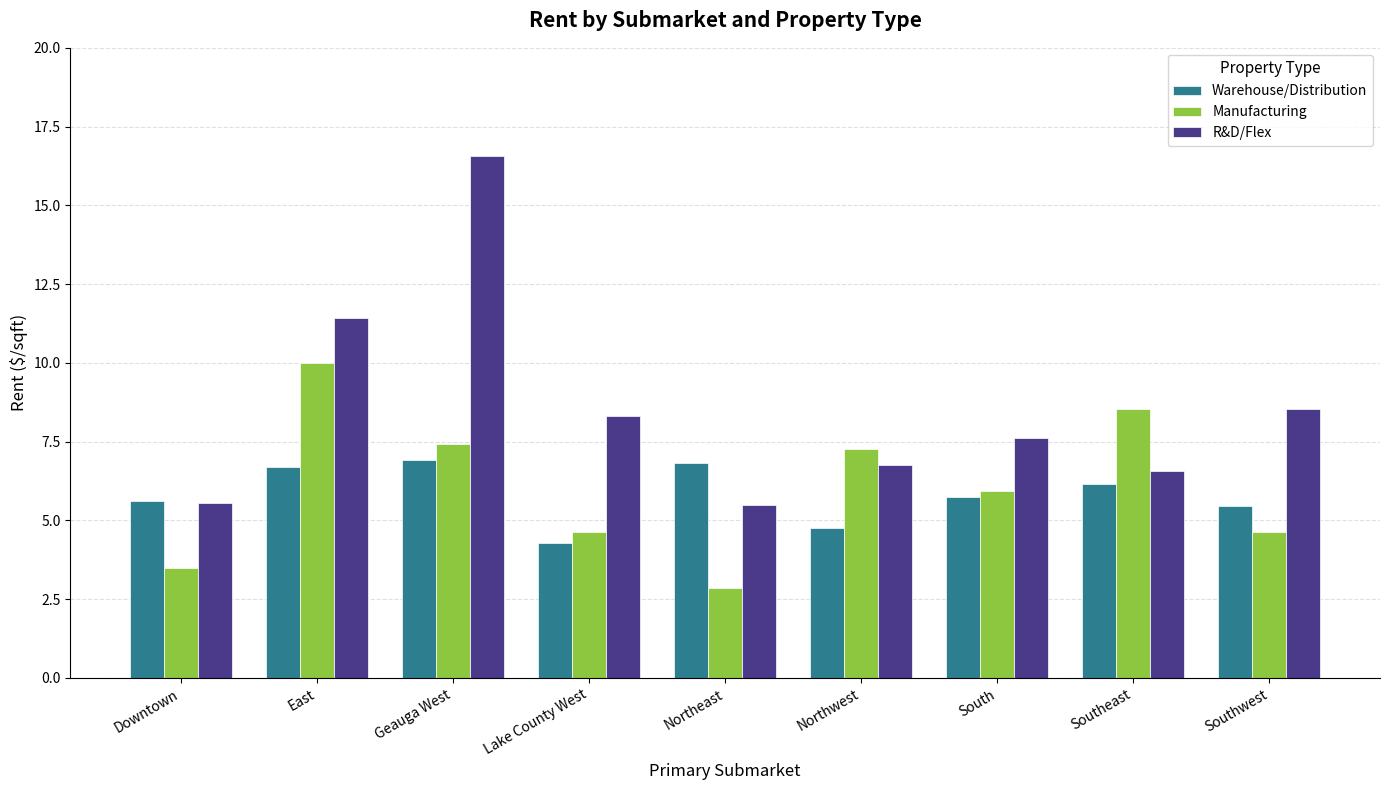

What is the difference between the highest and lowest values at Downtown?

2.1